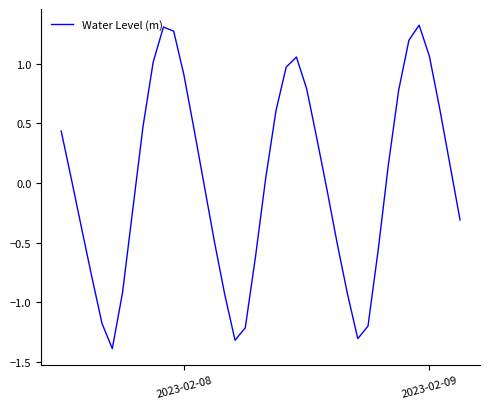

What is the maximum value shown in the chart?

1.3